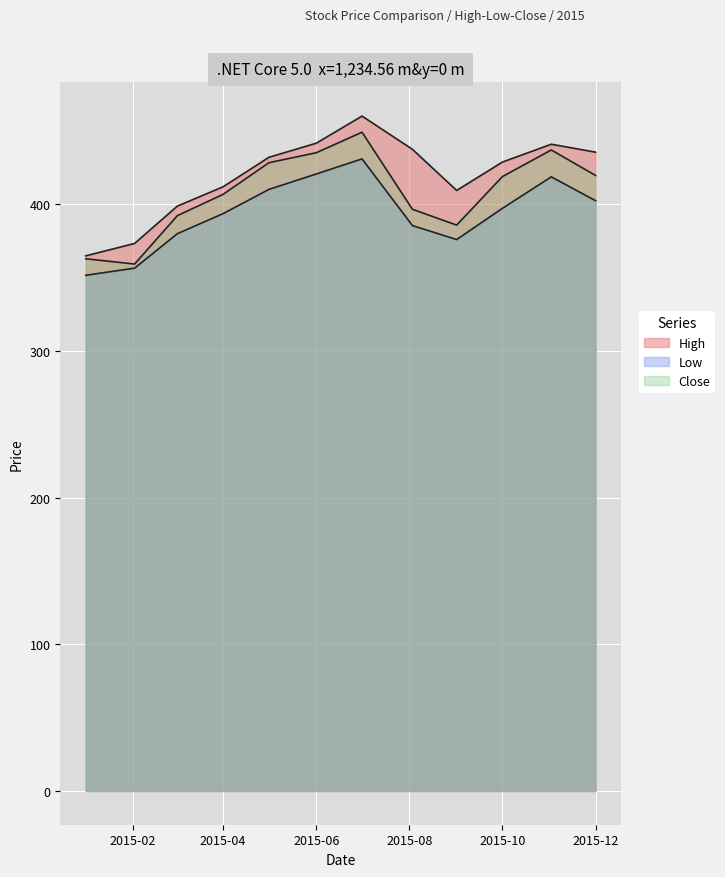

True or false: Close and High intersect in this chart.

False